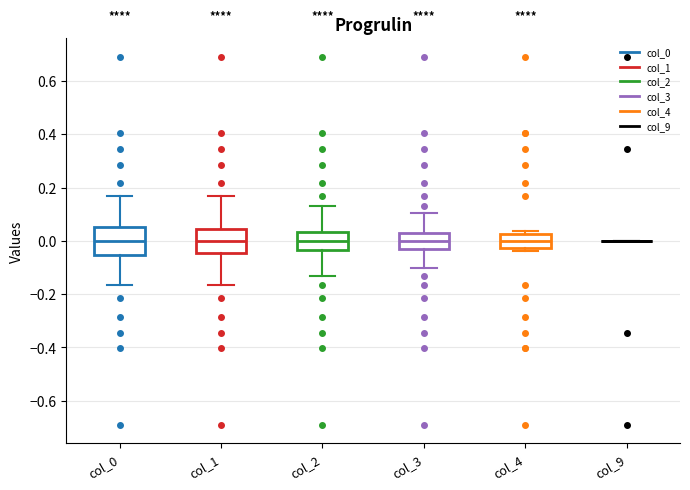

Where is the upper edge of the box for col_1 on the y-axis? The values are not printed on the chart, so give them approximately, as read against the axis.

0.04